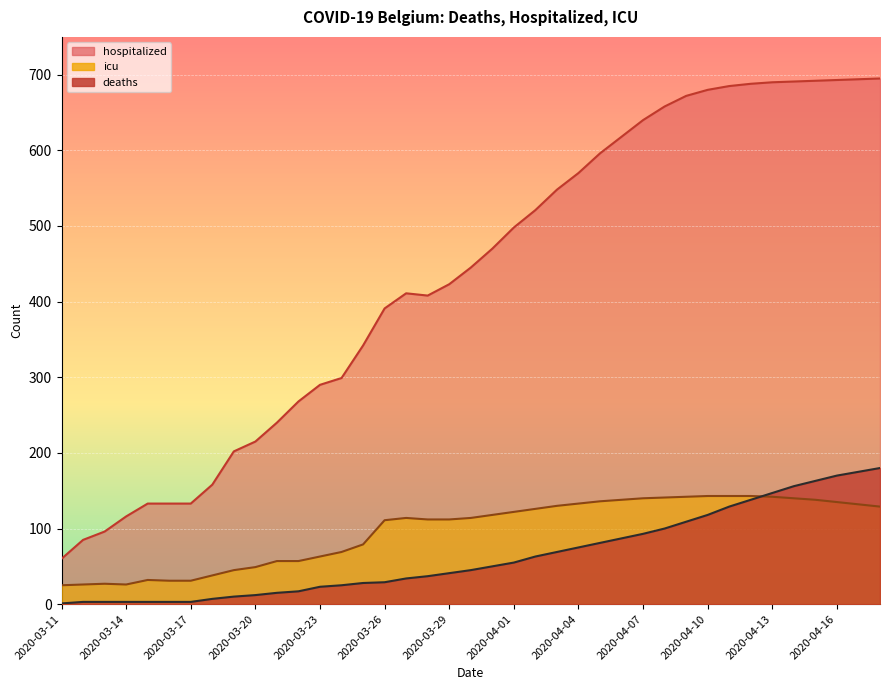

Which category has the highest value across all series?

2020-04-18